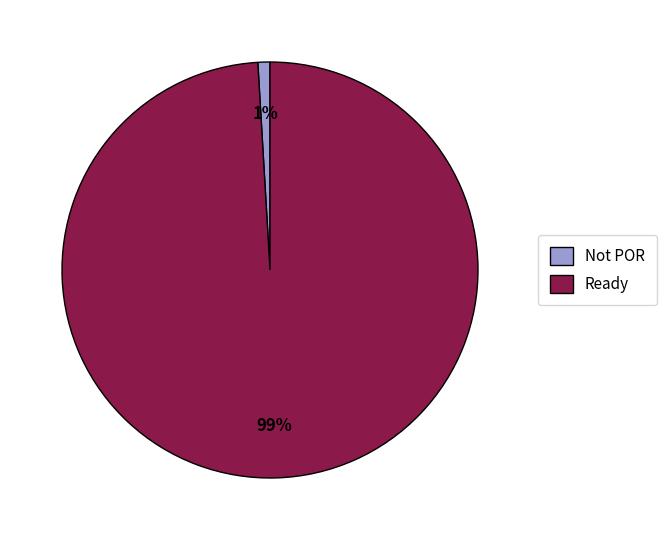

Count the number of slices in the pie.

2